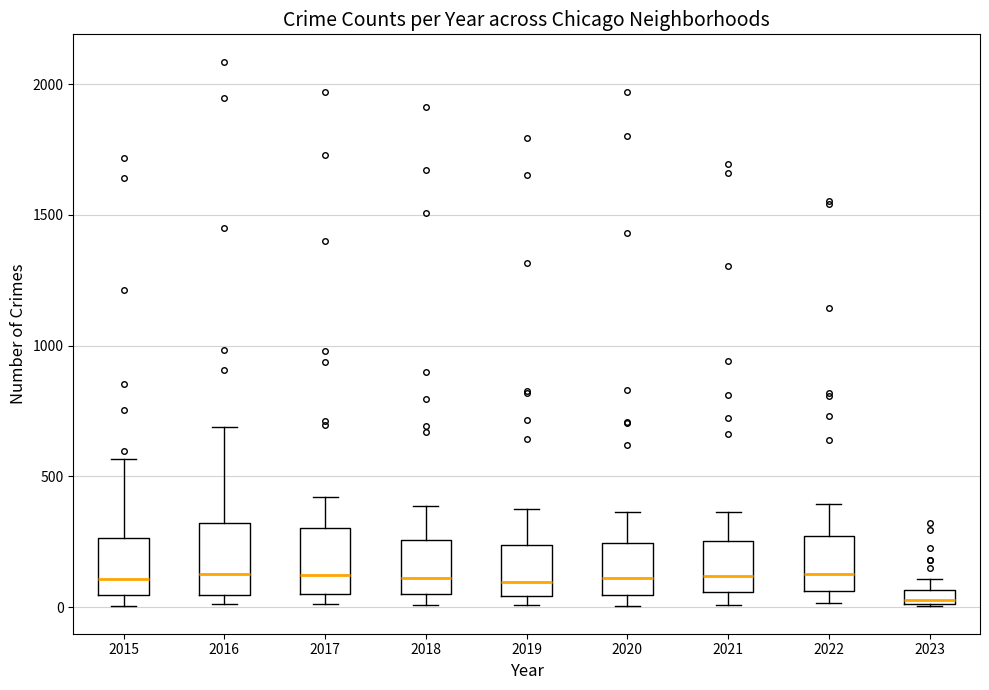

Where is the upper edge of the box at x = 2019 on the y-axis? The values are not printed on the chart, so give them approximately, as read against the axis.

250